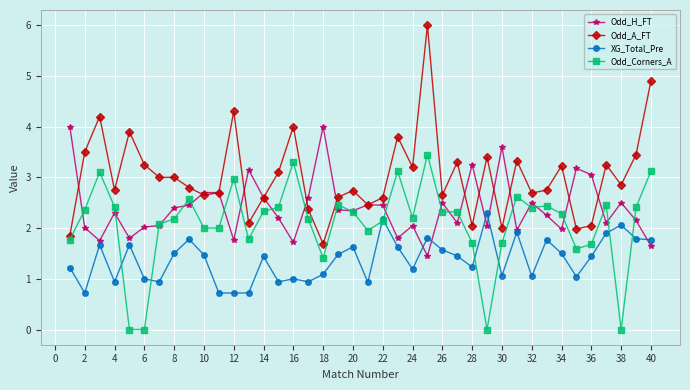

What is the highest value of the XG_Total_Pre series?

2.3